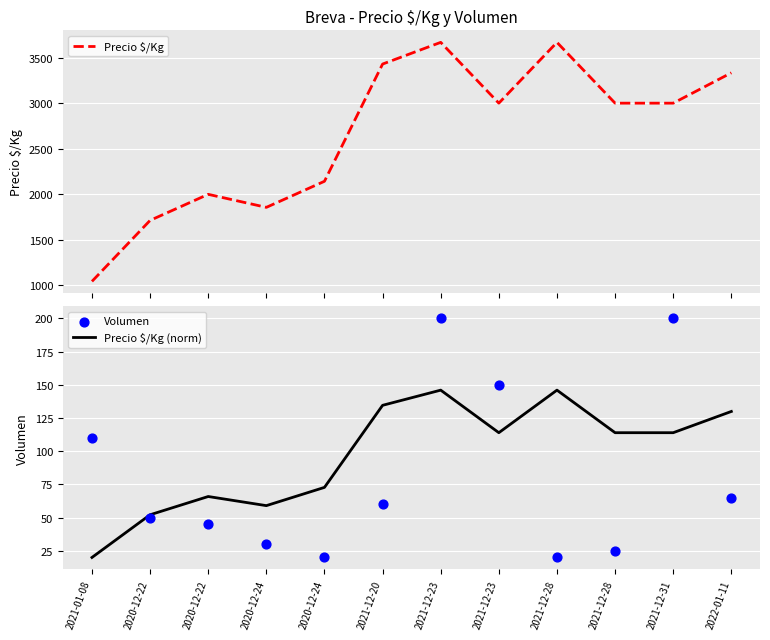

At which category is the sum across all series the highest?

2021-12-23